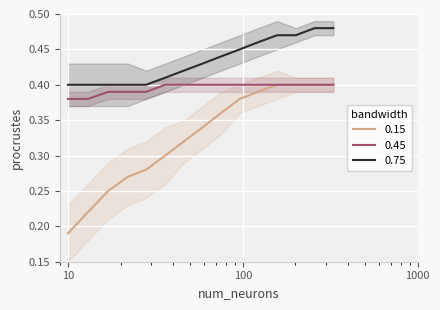

Reading left to right, extract all data points from this chart.

0.15: 0.2	0.2	0.2	0.3	0.3	0.3	0.3	0.3	0.4	0.4	0.4	0.4	0.4	0.4	0.4
0.45: 0.4	0.4	0.4	0.4	0.4	0.4	0.4	0.4	0.4	0.4	0.4	0.4	0.4	0.4	0.4
0.75: 0.4	0.4	0.4	0.4	0.4	0.4	0.4	0.4	0.4	0.5	0.5	0.5	0.5	0.5	0.5